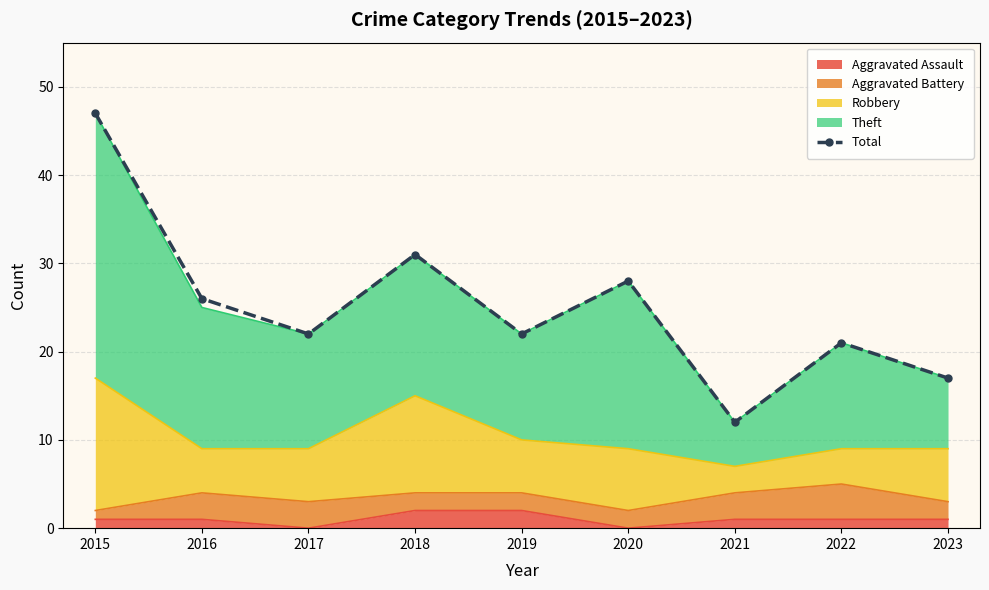

How many interior local peaks (higher than both neighbors) does the data have?

3